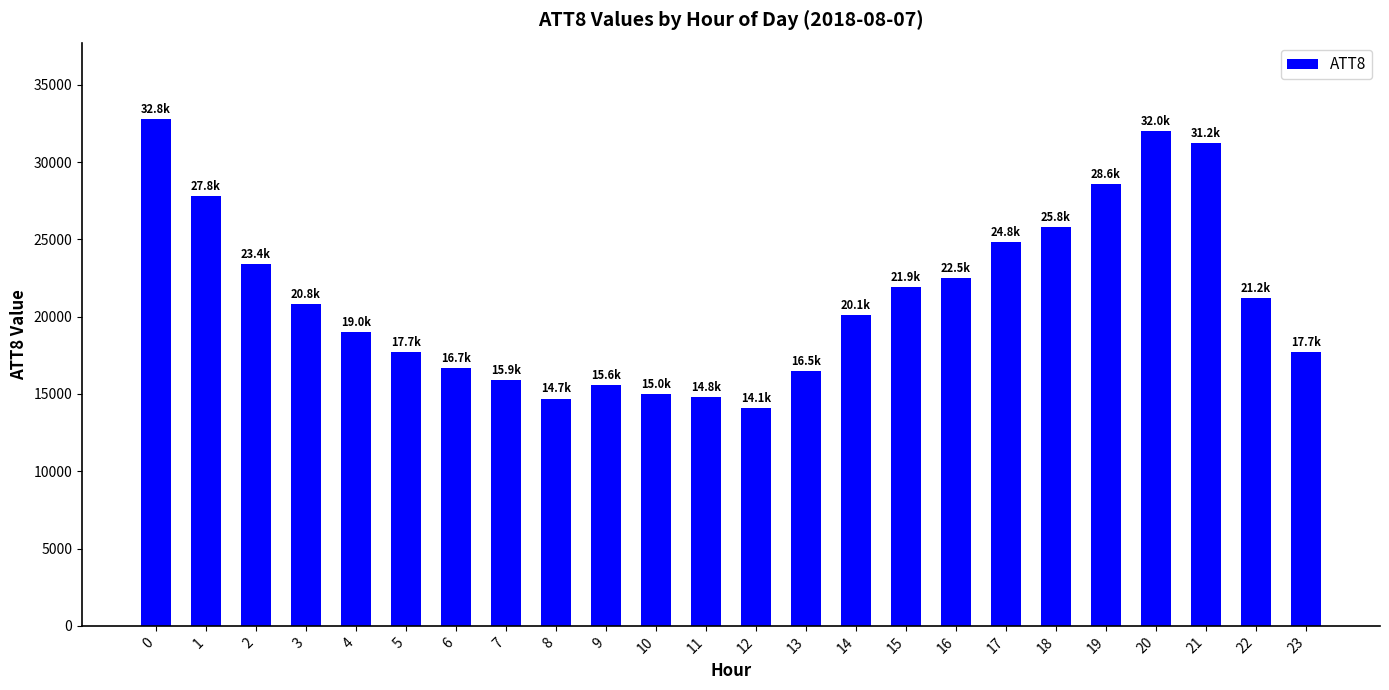

What is the greatest value displayed?

32800